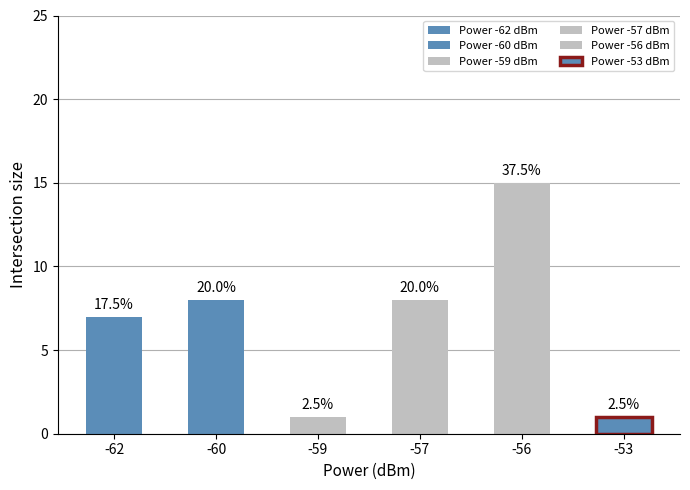

The mean_timestamp series shows 13.7 at -57/-58. True or false?

False